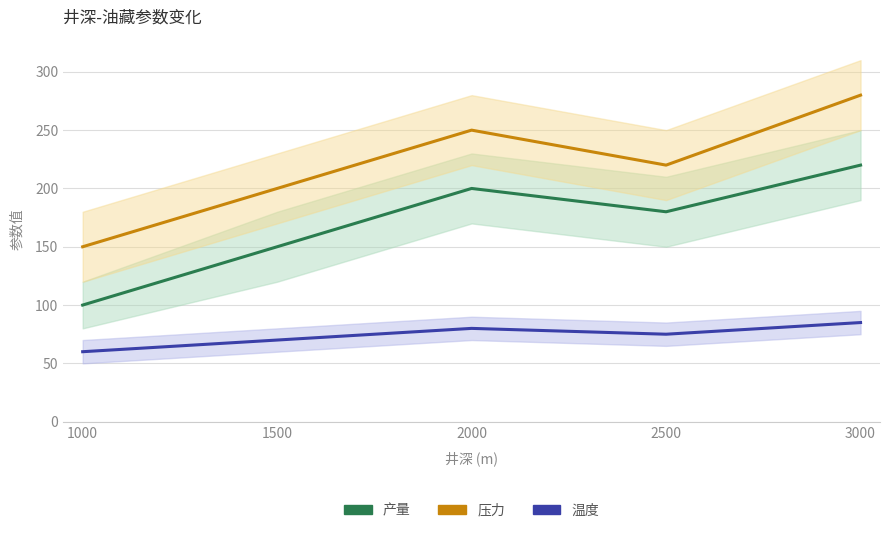

True or false: 压力 has a value of 280 at 3000.

True